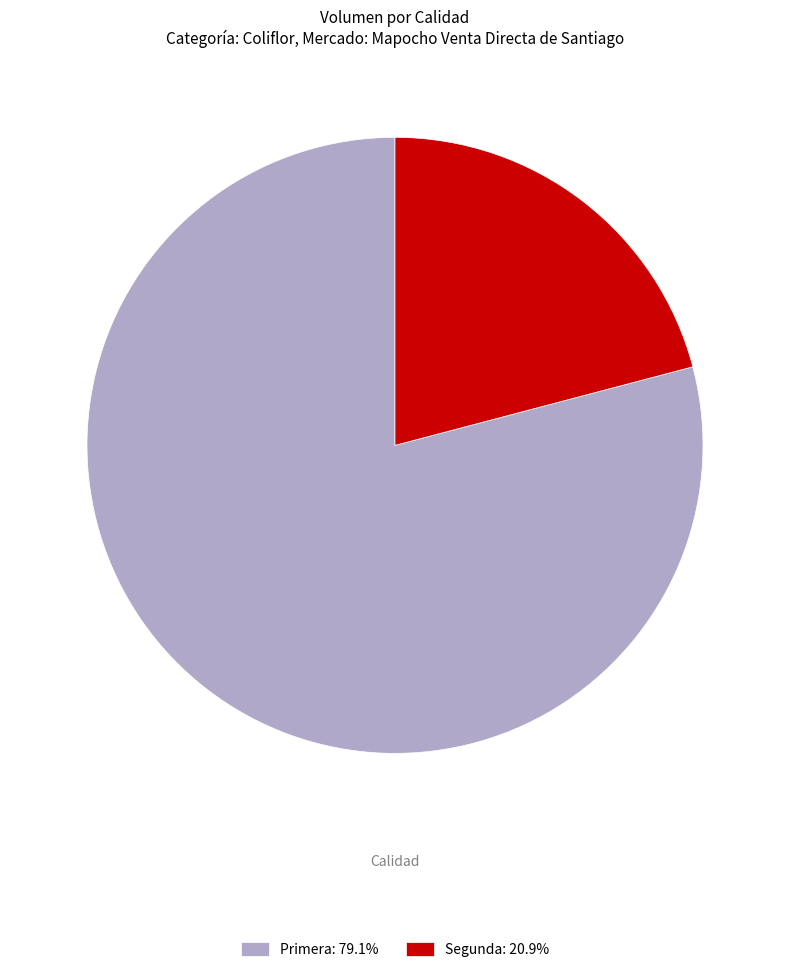

What is the ratio of the value at Segunda to the value at Primera?

0.3